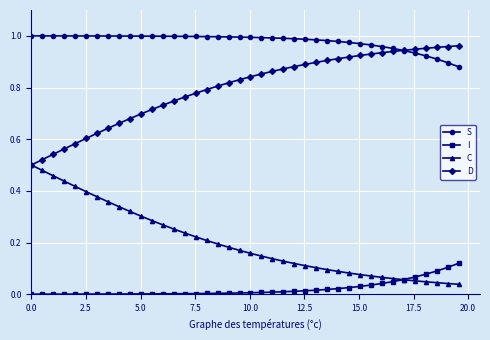

True or false: D and I cross at least once.

False